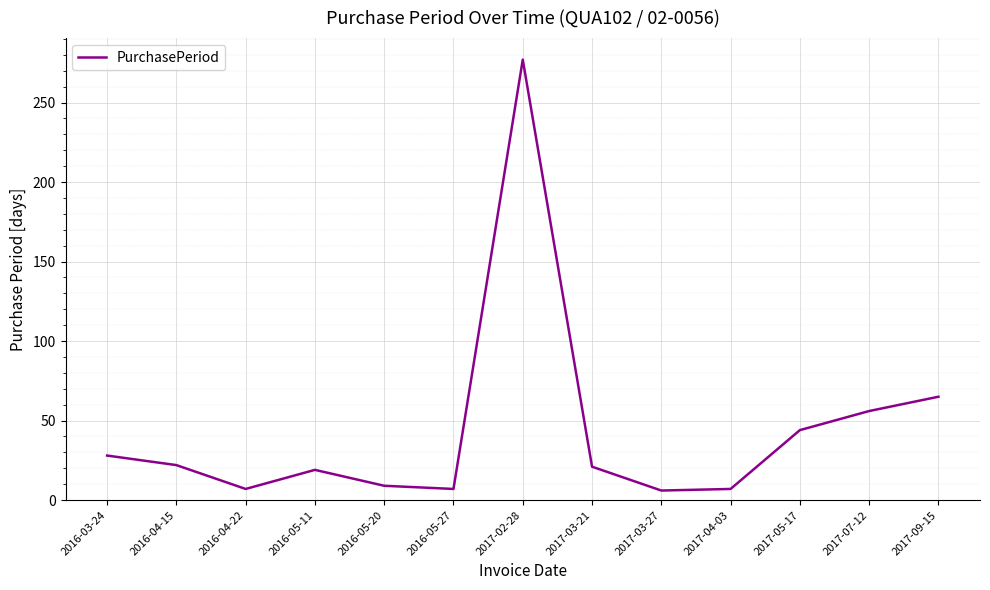

True or false: there are more than 1 points higher than both neighbors.

True